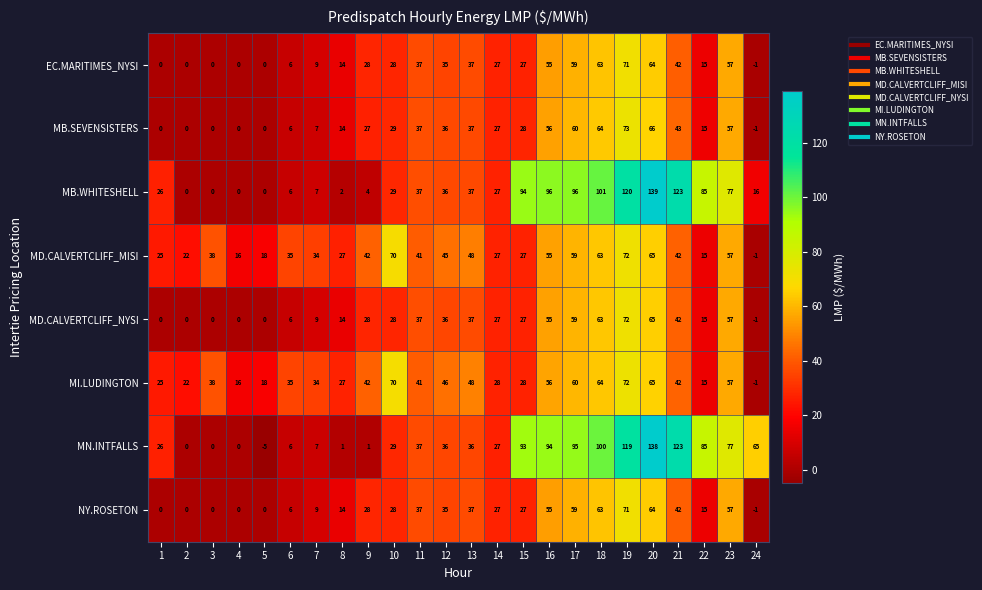

Which series has the largest total across all categories?

MN.INTFALLS